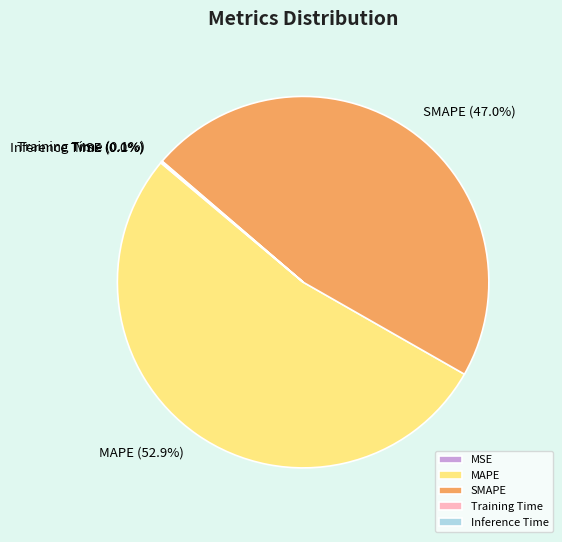

Is there a majority slice in this chart?

Yes